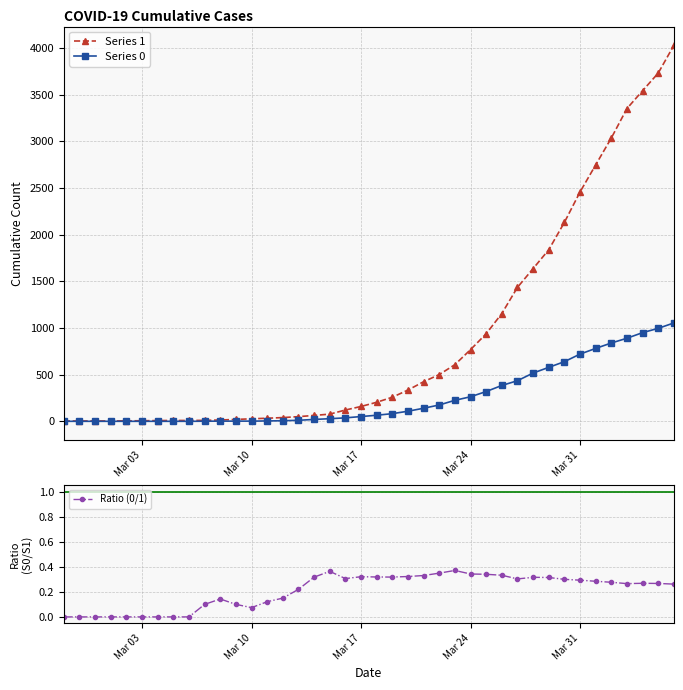

Reading left to right, extract all data points from this chart.

Series 1: 3.0	4.0	4.0	4.0	5.0	6.0	8.0	9.0	9.0	10.0	14.0	20.0	27.0	33.0	40.0	50.0	63.0	77.0	121.0	159.0	204.0	258.0	335.0	424.0	501.0	607.0	768.0	938.0	1155.0	1435.0	1636.0	1838.0	2131.0	2457.0	2747.0	3035.0	3351.0	3542.0	3731.0	4028.0
Series 0: 0.0	0.0	0.0	0.0	0.0	0.0	0.0	0.0	0.0	1.0	2.0	2.0	2.0	4.0	6.0	11.0	20.0	28.0	37.0	51.0	65.0	82.0	108.0	140.0	175.0	225.0	263.0	319.0	384.0	435.0	517.0	578.0	639.0	720.0	781.0	839.0	890.0	950.0	996.0	1054.0
Ratio (0/1): 0.0	0.0	0.0	0.0	0.0	0.0	0.0	0.0	0.0	0.1	0.1	0.1	0.1	0.1	0.1	0.2	0.3	0.4	0.3	0.3	0.3	0.3	0.3	0.3	0.3	0.4	0.3	0.3	0.3	0.3	0.3	0.3	0.3	0.3	0.3	0.3	0.3	0.3	0.3	0.3